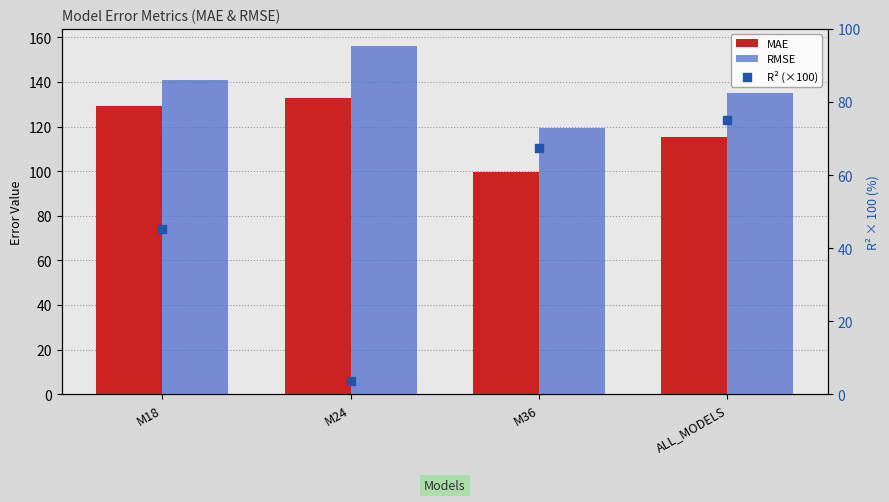

At how many categories does at least one series exceed 54?

4